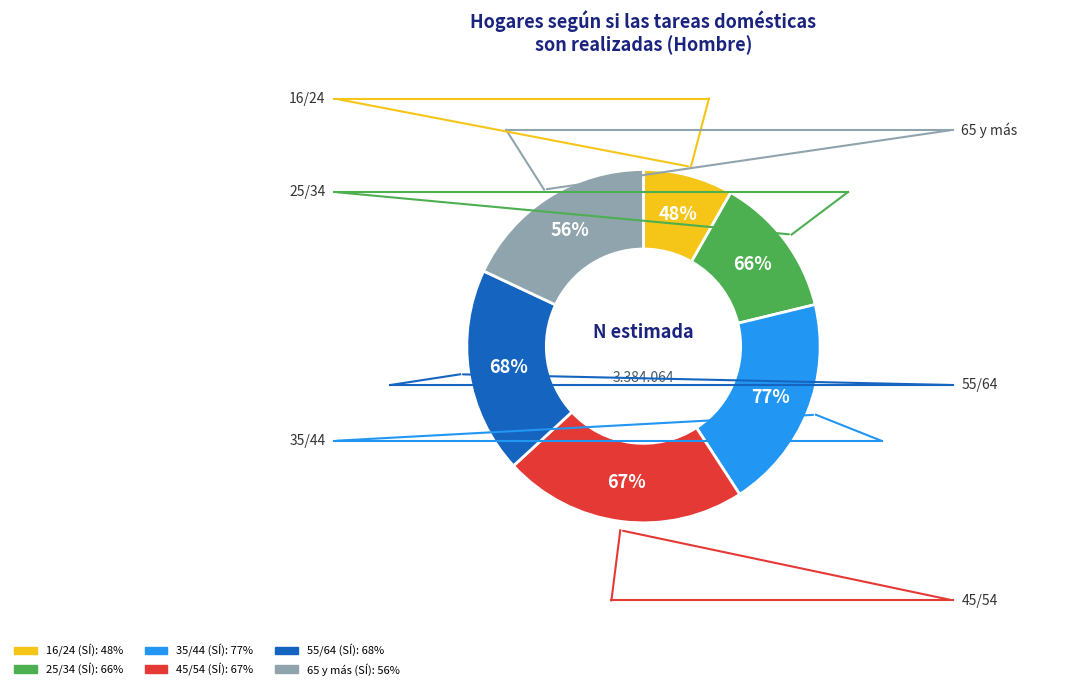

Approximately how many times larger is the value at 55/64 SÍ compared to 25/34 NO?

2.8